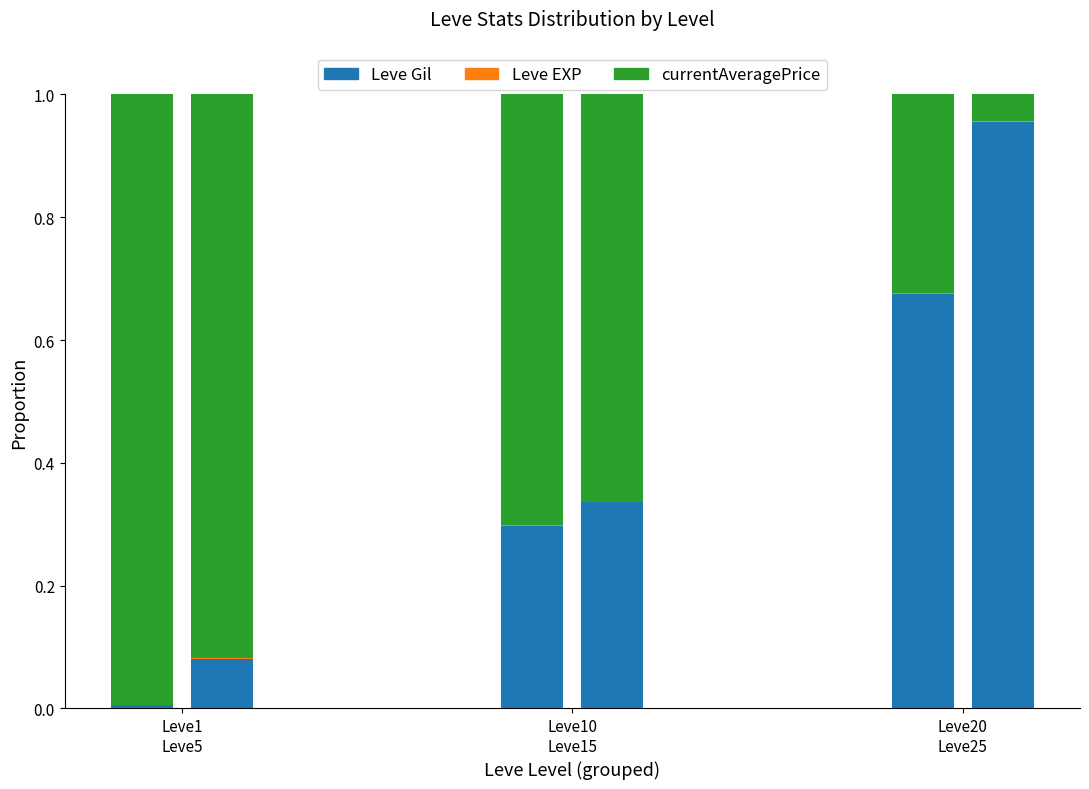

What is the label of the 3rd bar from the left?

Leve20
Leve25